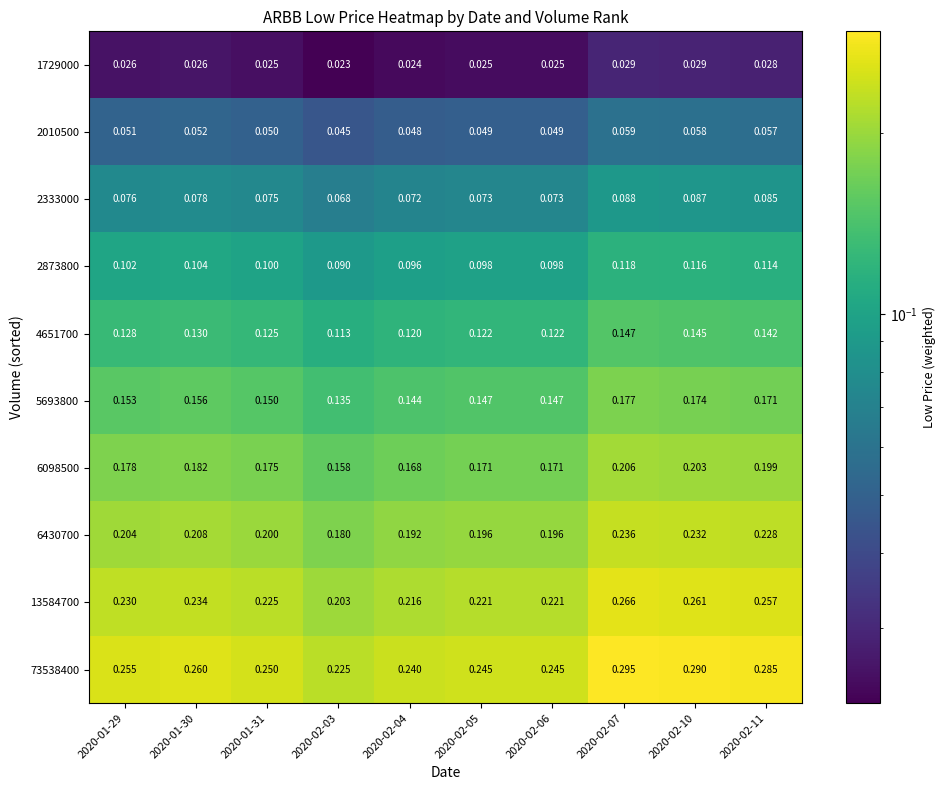

Is the value of 2010500 at 2020-02-10 greater than the value of 2873800 at 2020-02-11?

No